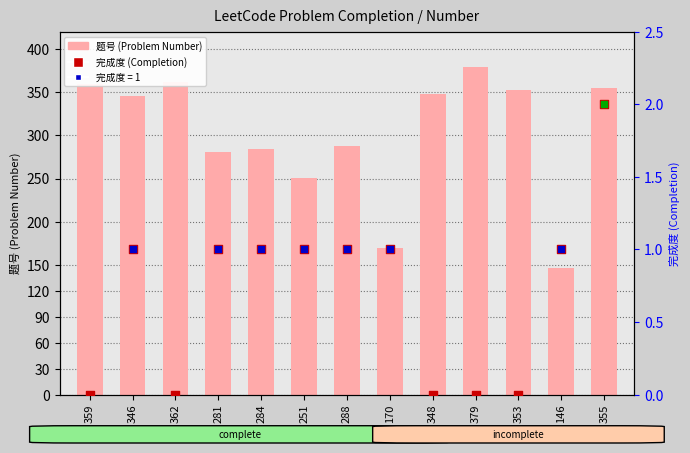

Which series has the widest spread of Y values?

题号 (Problem Number)